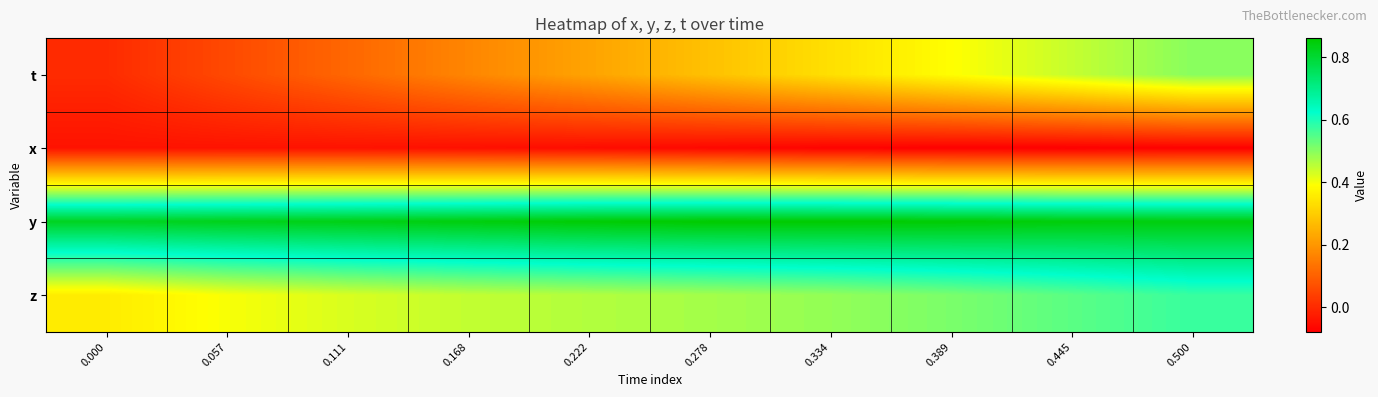

Reading left to right, what are all the values shown in this chart?

row_0: 0.0	0.1	0.1	0.2	0.2	0.3	0.3	0.4	0.4	0.5
row_1: -0.0	-0.0	-0.0	-0.1	-0.1	-0.1	-0.1	-0.1	-0.1	-0.1
row_2: 0.8	0.8	0.8	0.8	0.9	0.9	0.9	0.9	0.8	0.8
row_3: 0.4	0.4	0.4	0.4	0.5	0.5	0.5	0.5	0.5	0.6